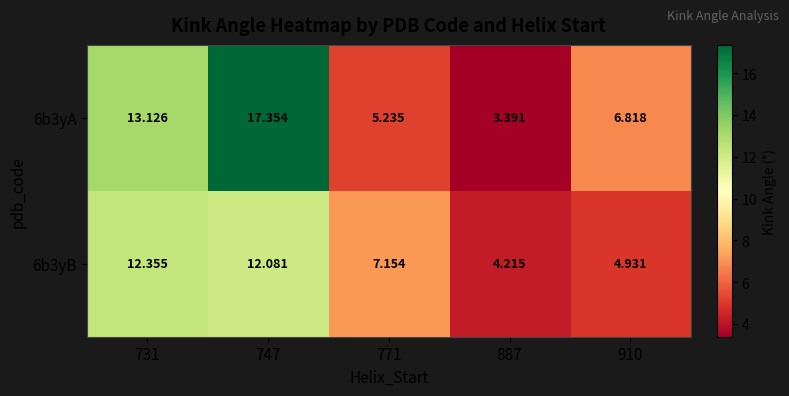

Is the value of 6b3yB at 771 greater than the value of 6b3yA at 887?

Yes